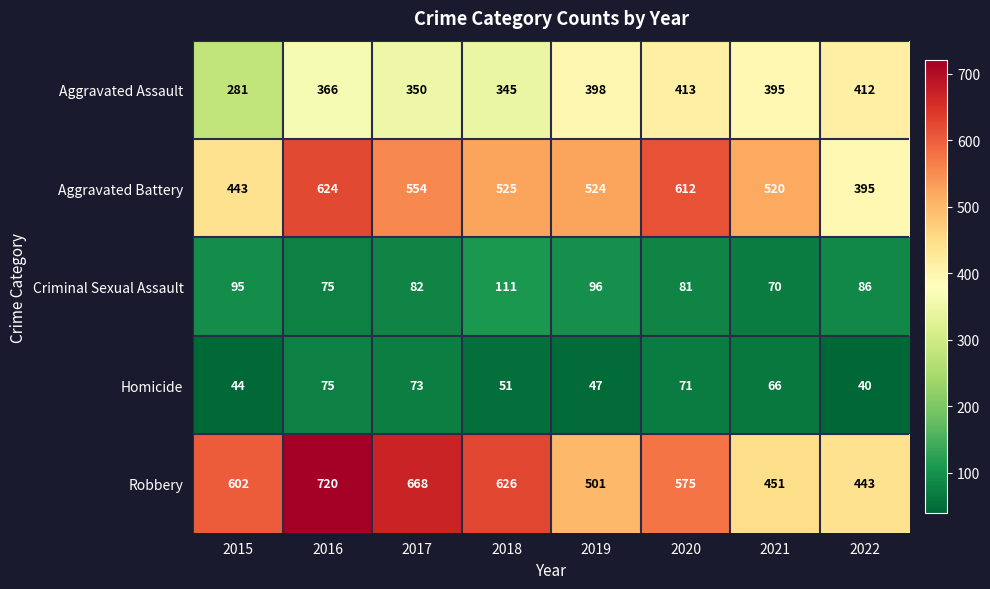

True or false: Aggravated Battery has a value of 524 at 2019.

True